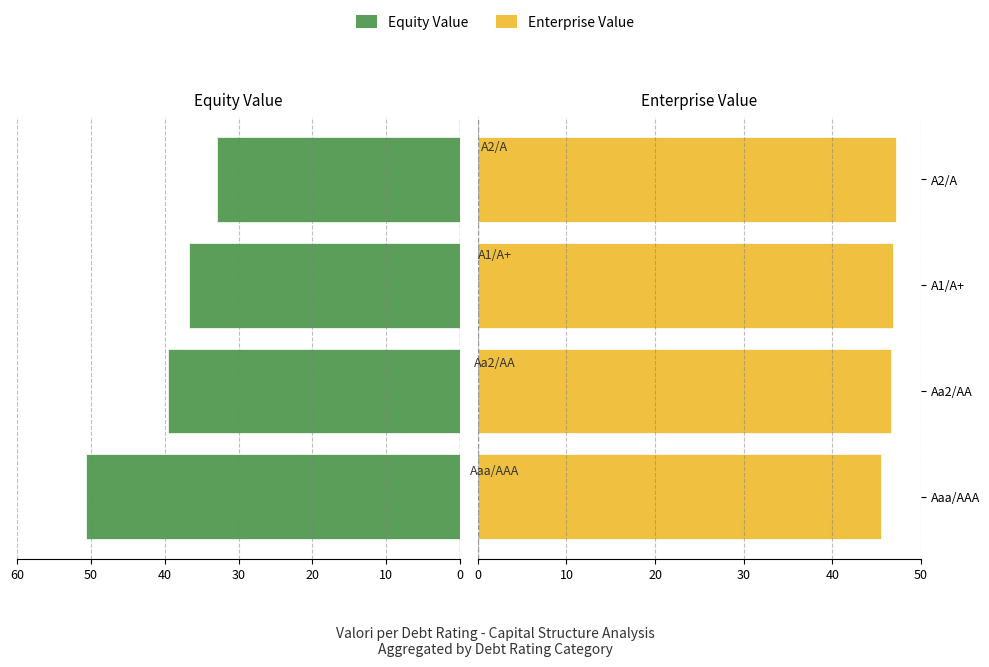

Are the bars grouped side by side (vs. stacked)?

Yes